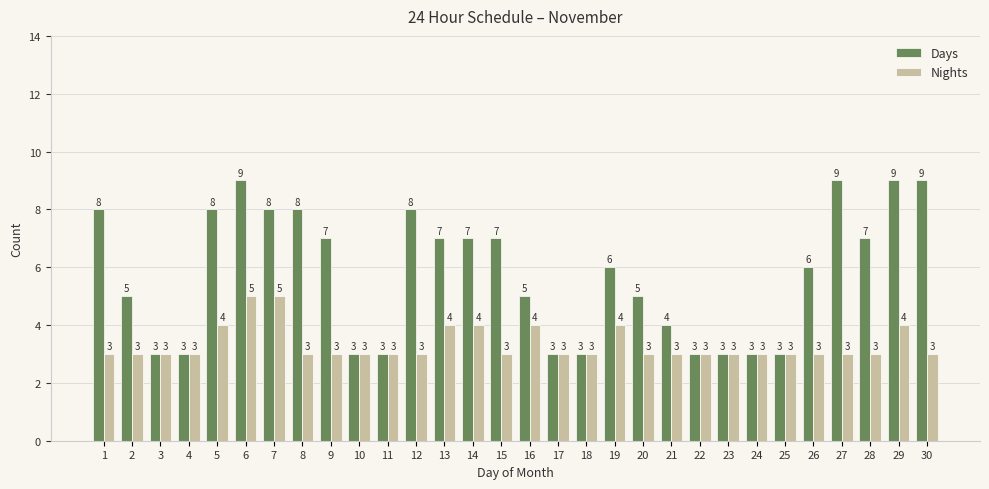

What is the lowest value of the Days series?

3